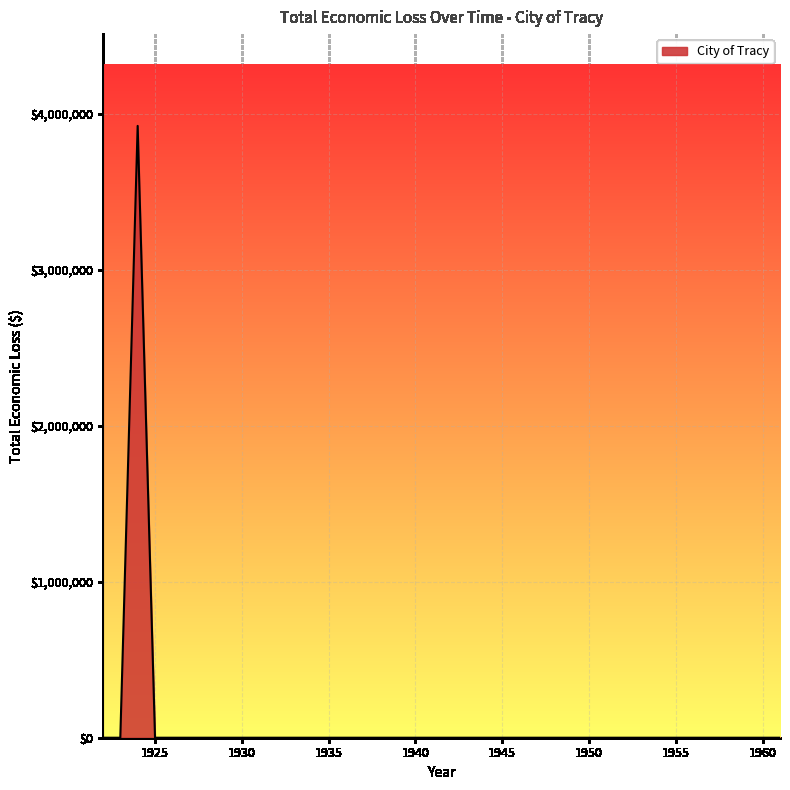

What is the greatest value displayed?

3922609.9